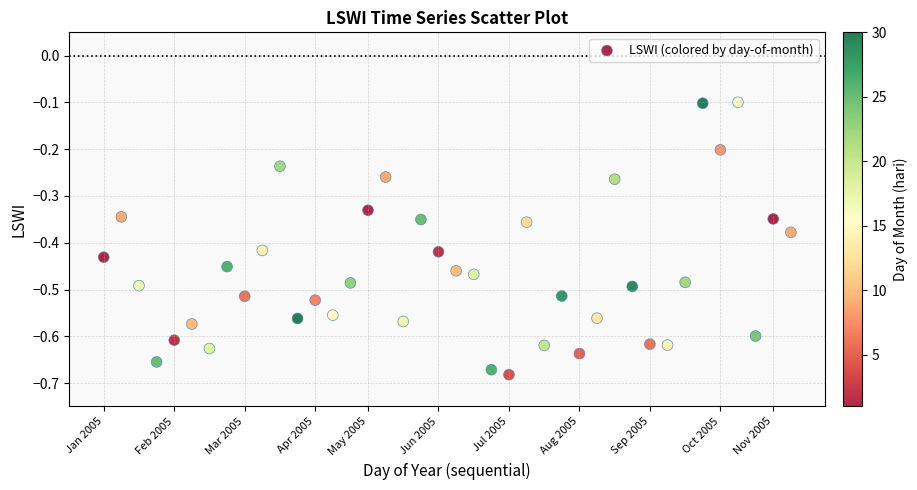

What is the range of Y values (max minus min)?

0.6